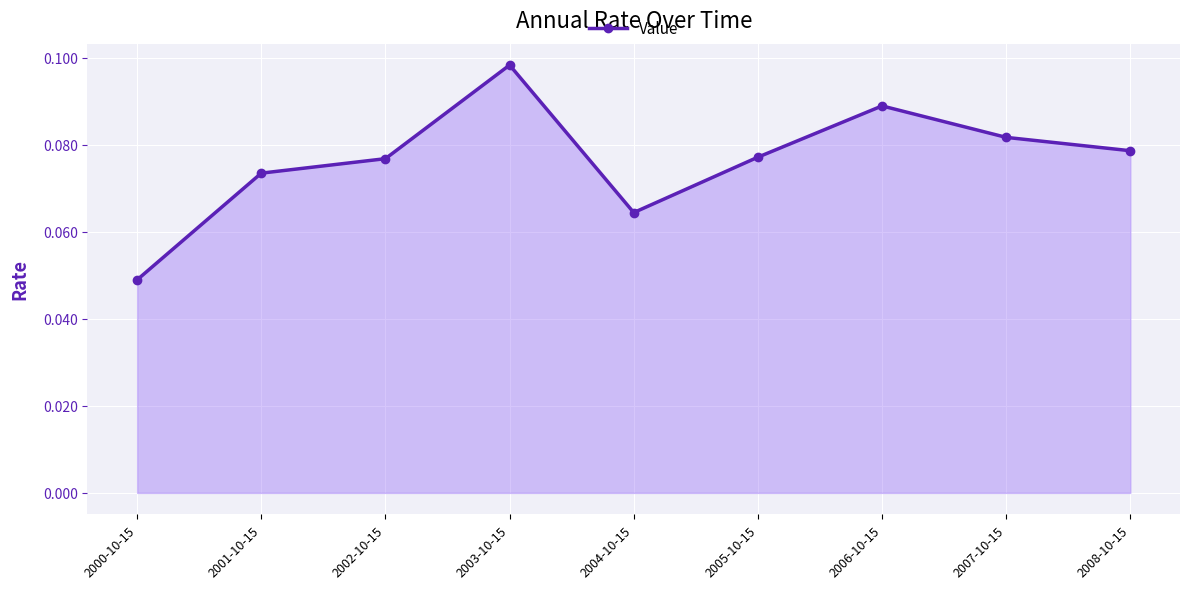

What is the label of the 3rd point from the left?

2002-10-15